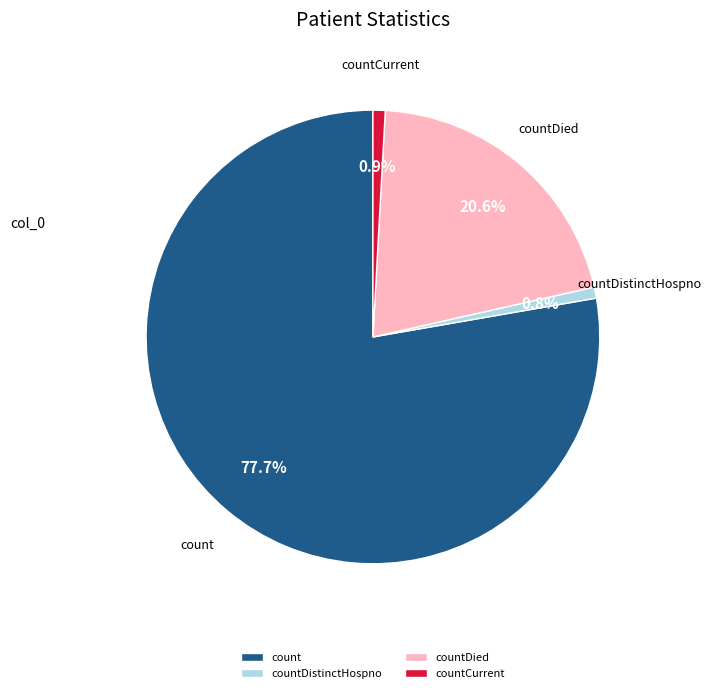

To the nearest percent, what percentage of the pie is countCurrent?

1%